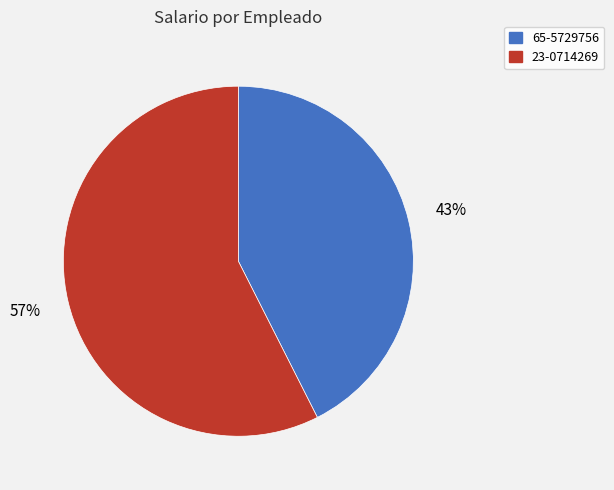

Combined, do 65-5729756 and 23-0714269 account for over 50%?

Yes